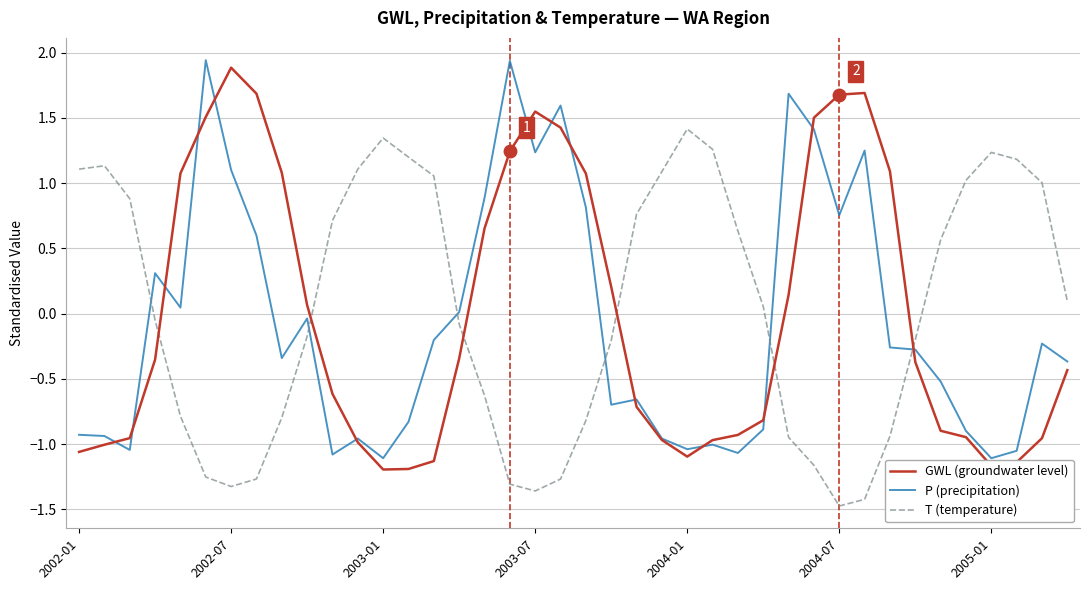

What is the minimum value for GWL (groundwater level)?

-1.2